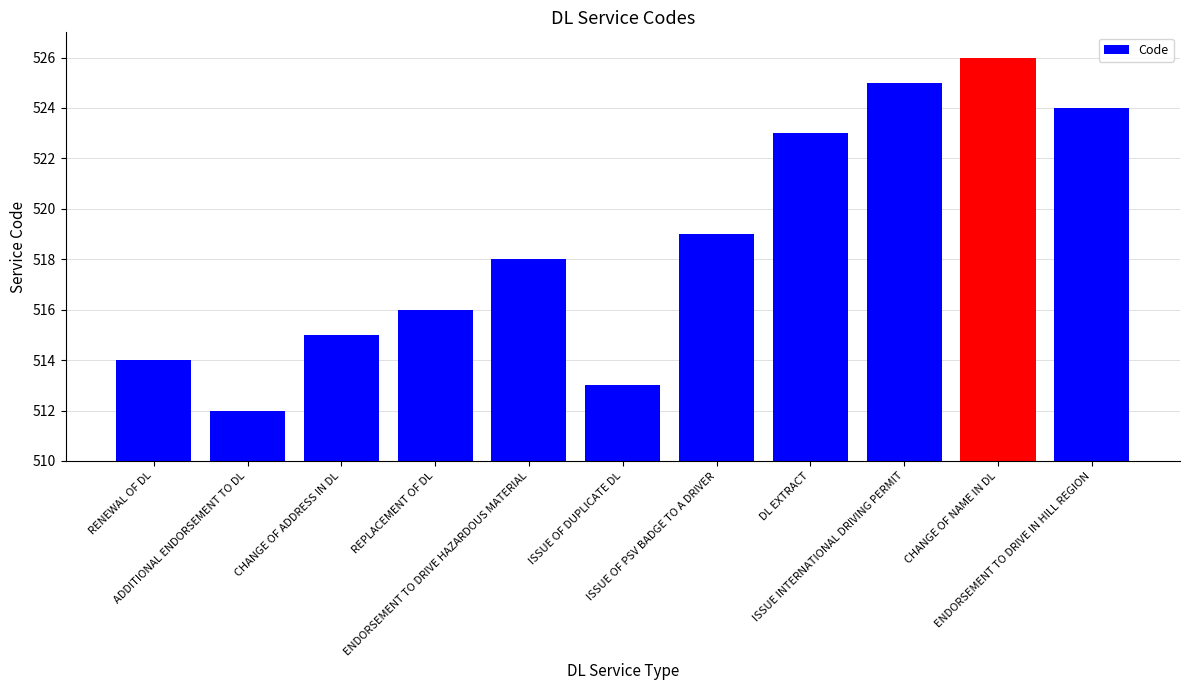

Are the bars grouped side by side (vs. stacked)?

No